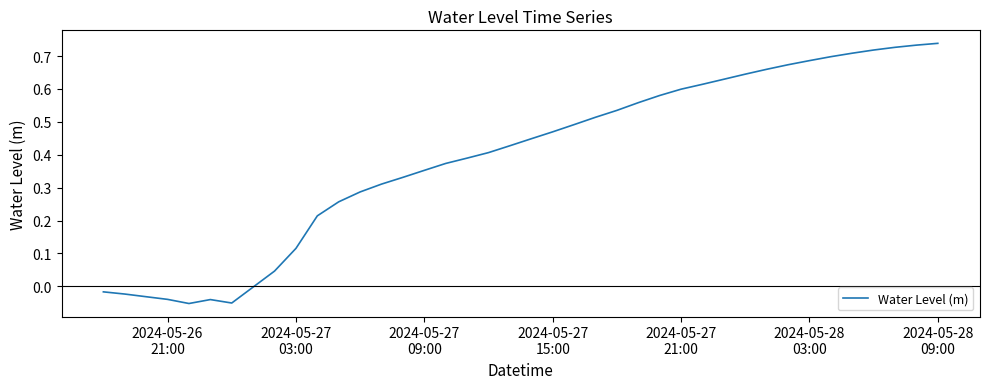

What is the difference between the maximum and minimum values?

0.8